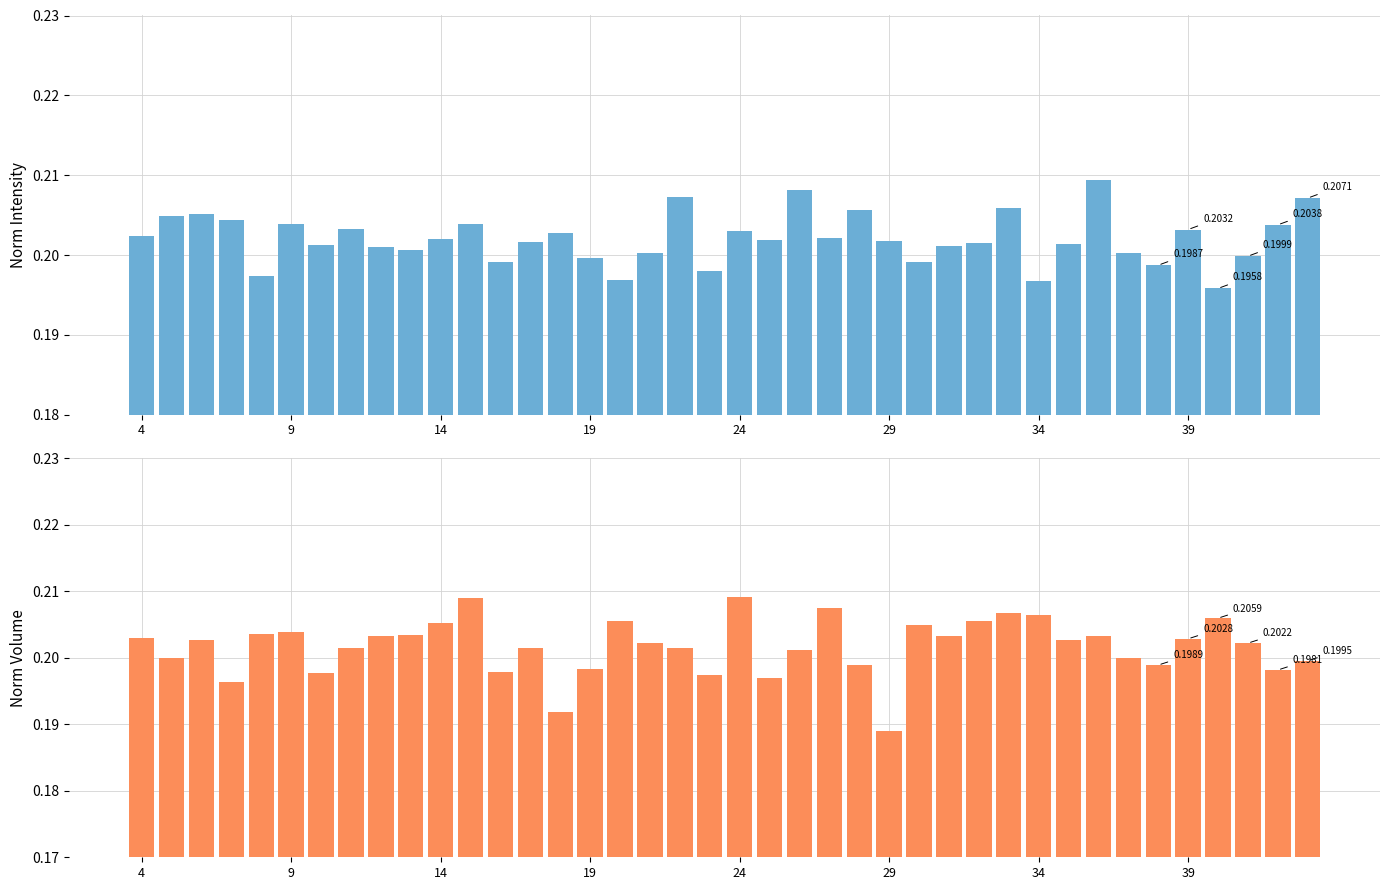

Count the norm_intensity values in the range 0 to 1.

40